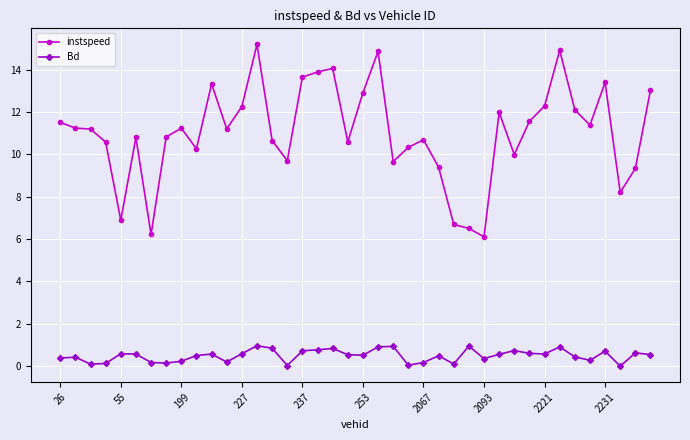

What is the value of the instspeed point at the 39th from the left?

9.3